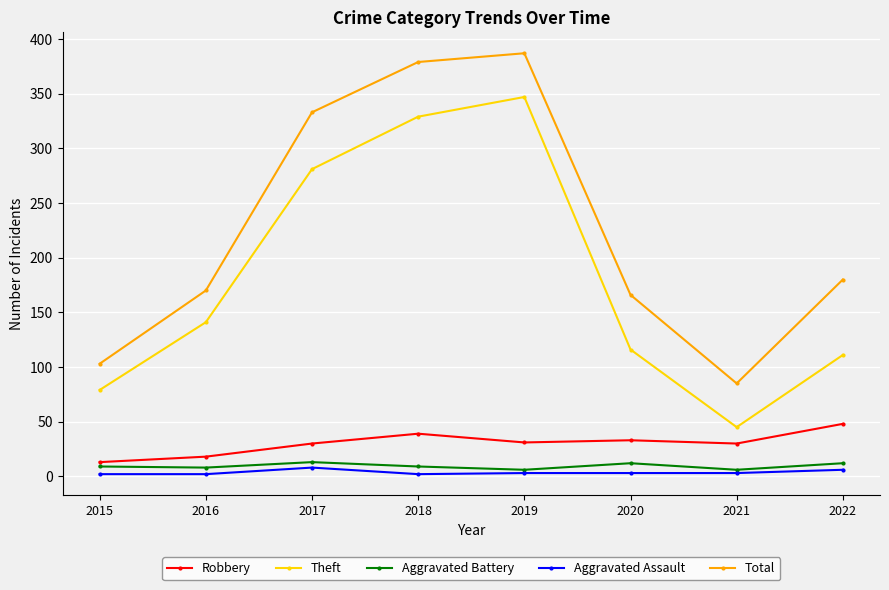

Which series has the largest total across all categories?

Total